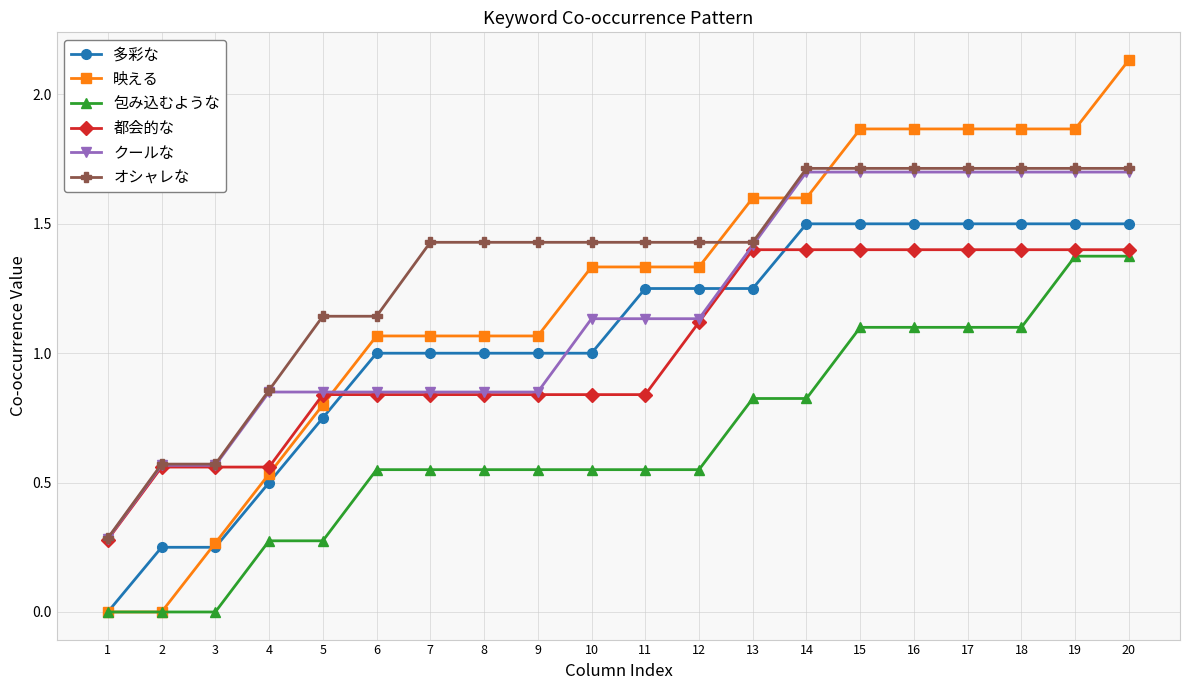

Where do 多彩な and クールな first cross each other?

5 and 6